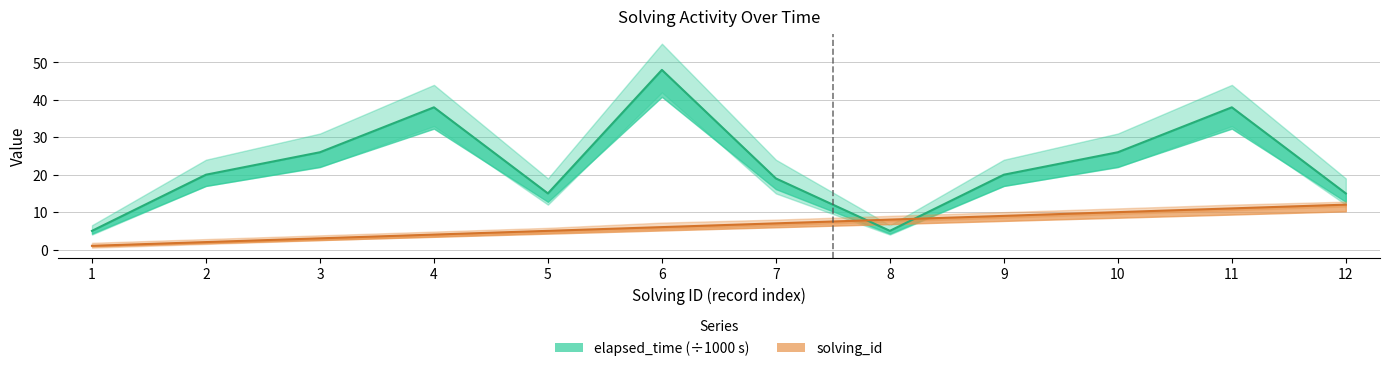

The elapsed_time series shows 71 at 6. True or false?

False